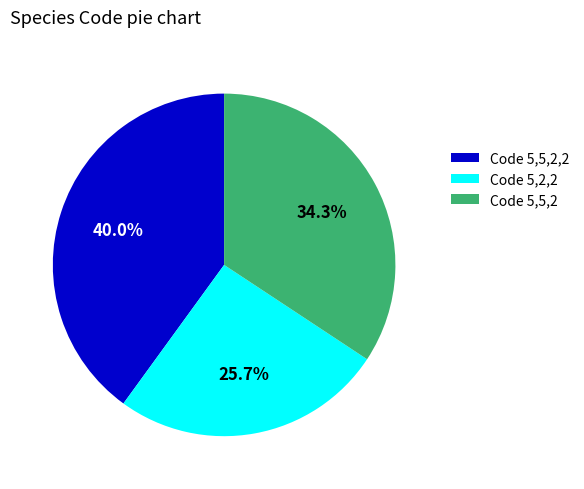

Do Code 5,5,2 and Code 5,2,2 together represent more than half of the pie?

Yes